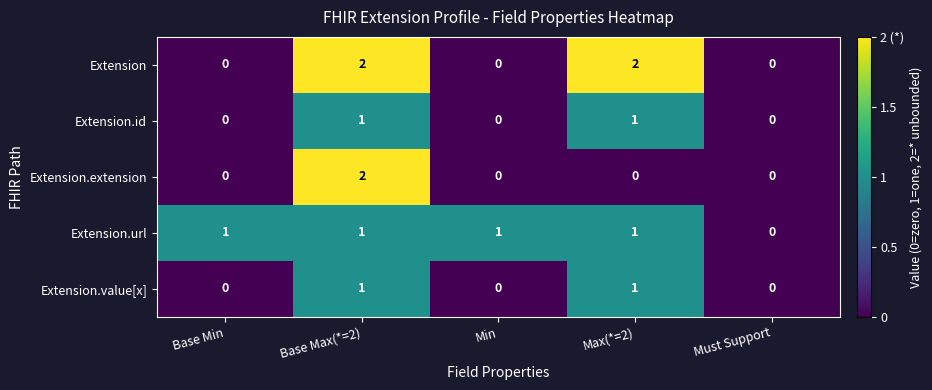

How many Extension.url values are between 1 and 2?

4